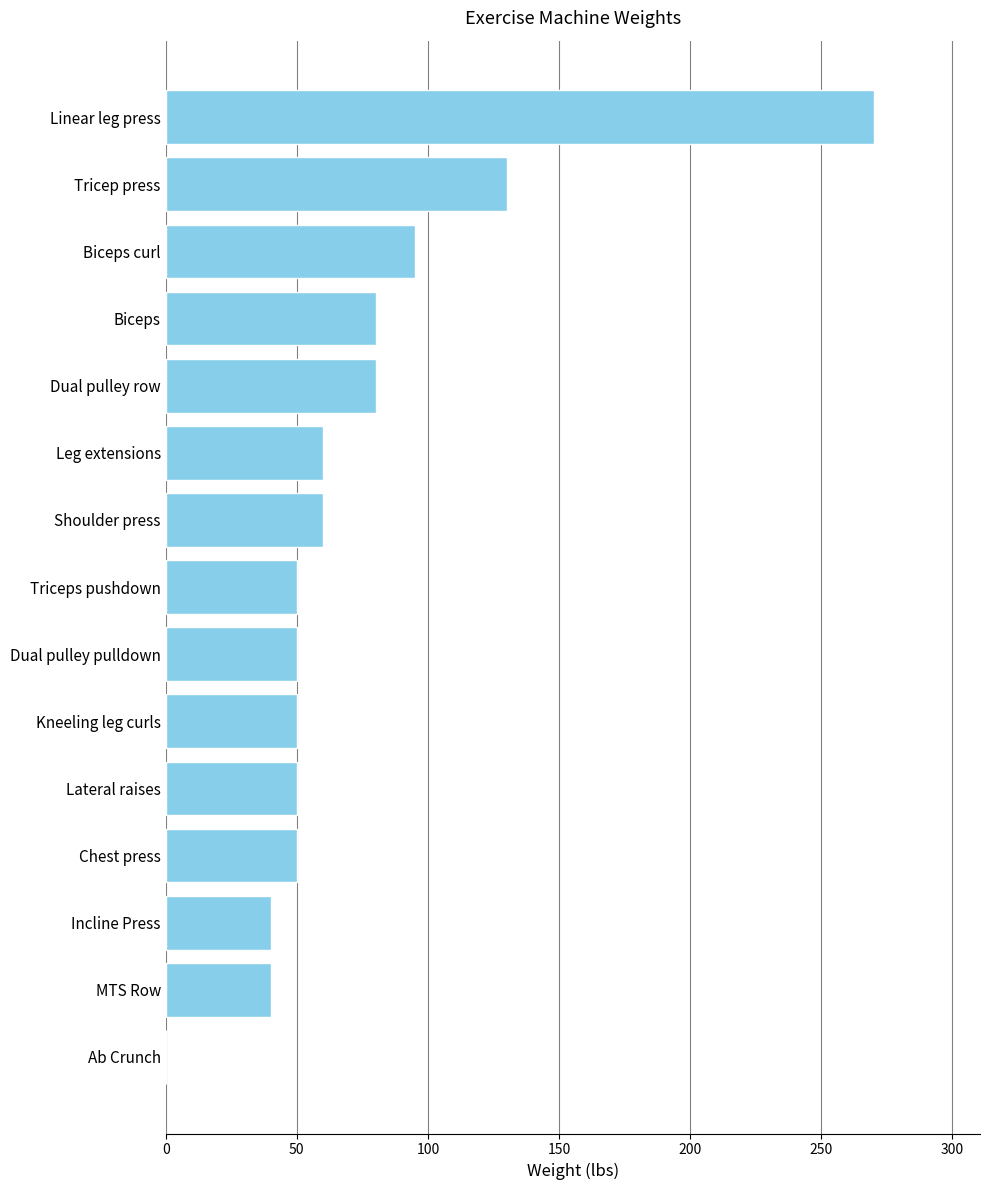

What is the maximum value shown in the chart?

270